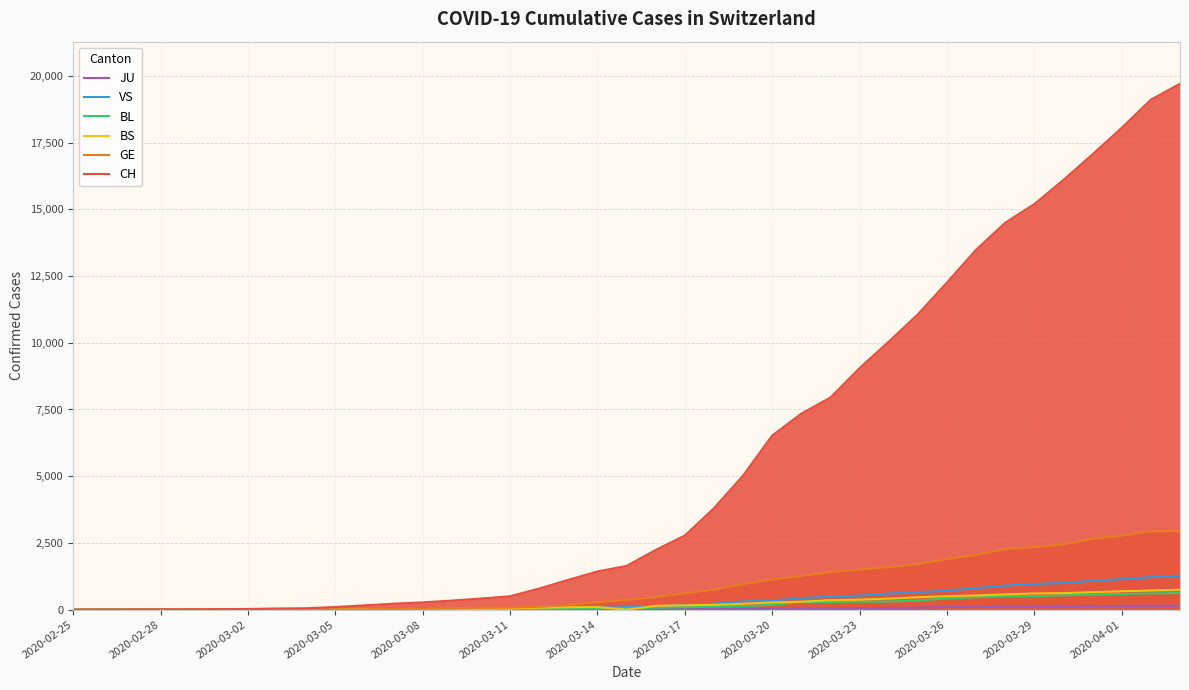

What is the difference between the highest and lowest values at 2020-03-14?

1417